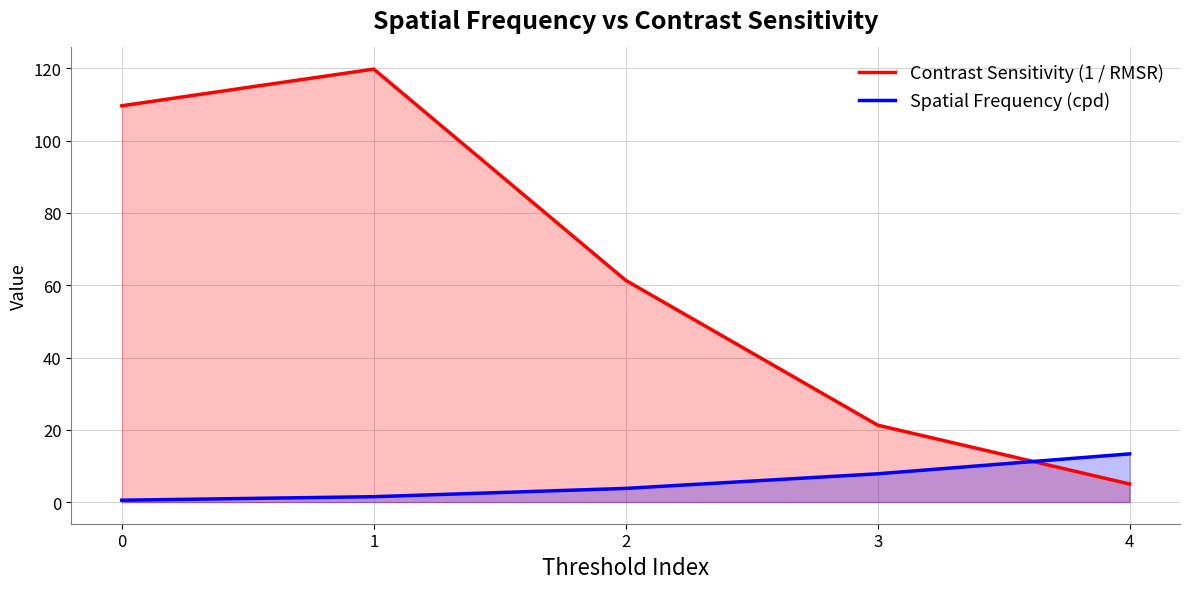

What is the total value across all series at 4?

18.3